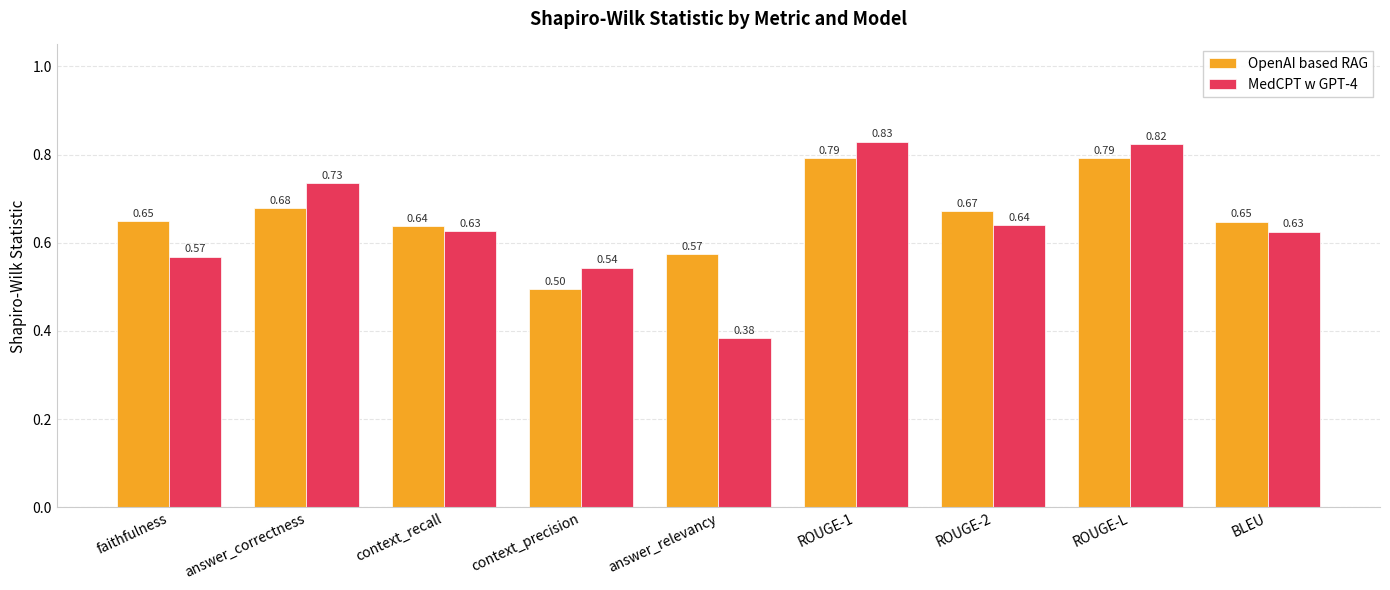

What is the label of the 6th bar from the left?

ROUGE-1